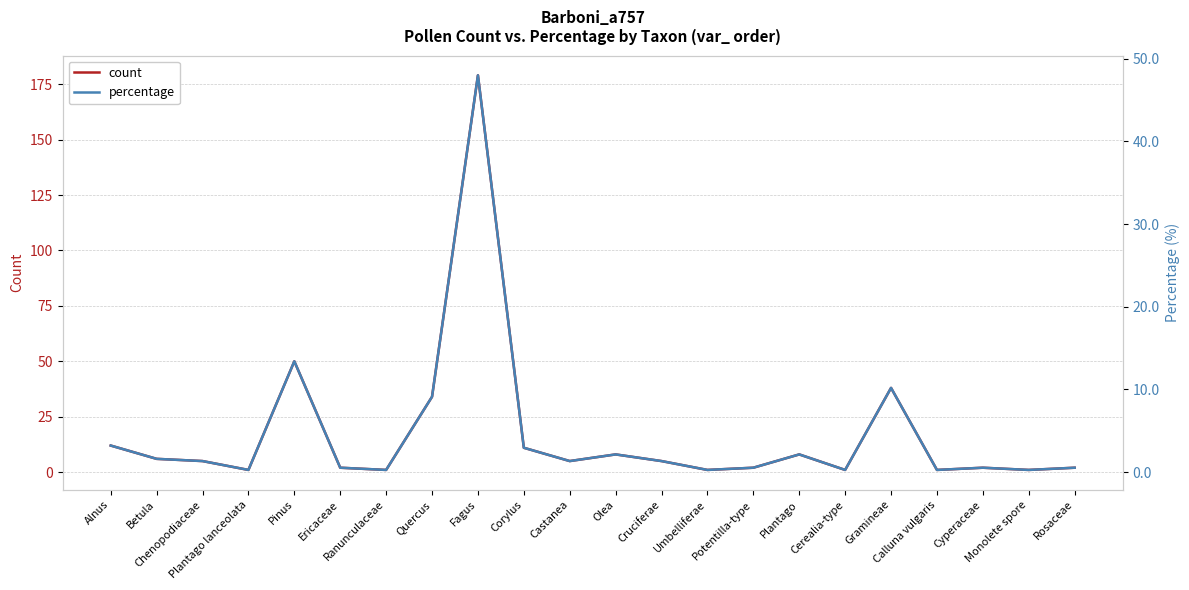

True or false: percentage has a value of 16.3 at Gramineae.

False